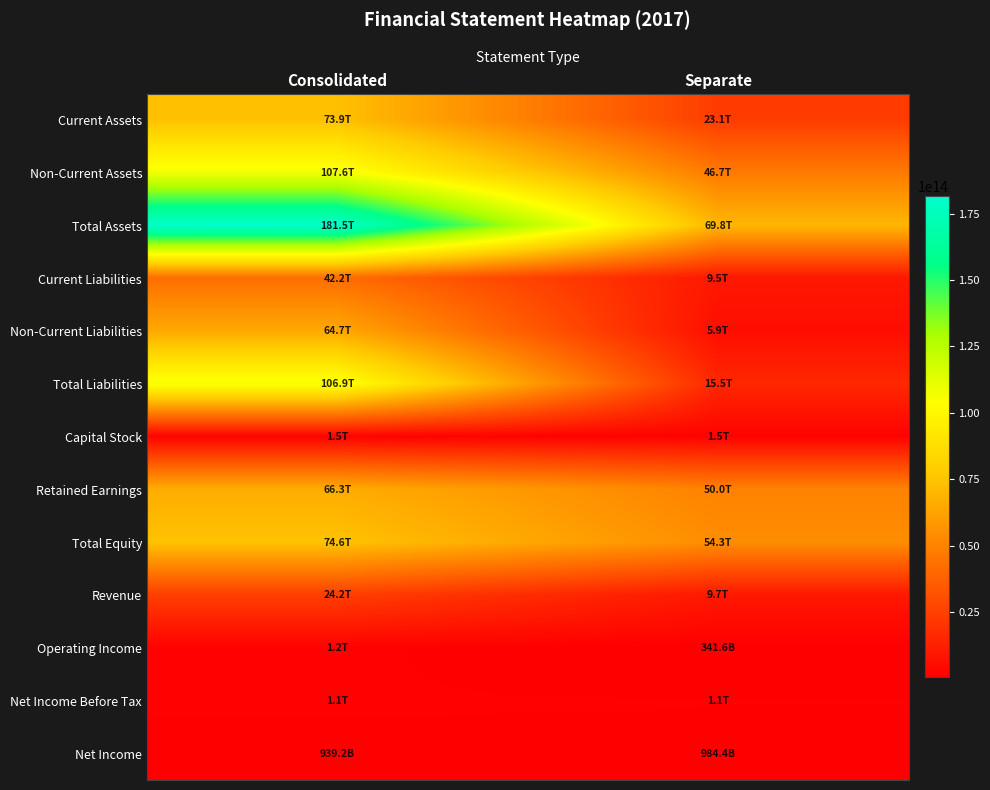

At which category is the sum across all series the highest?

Consolidated